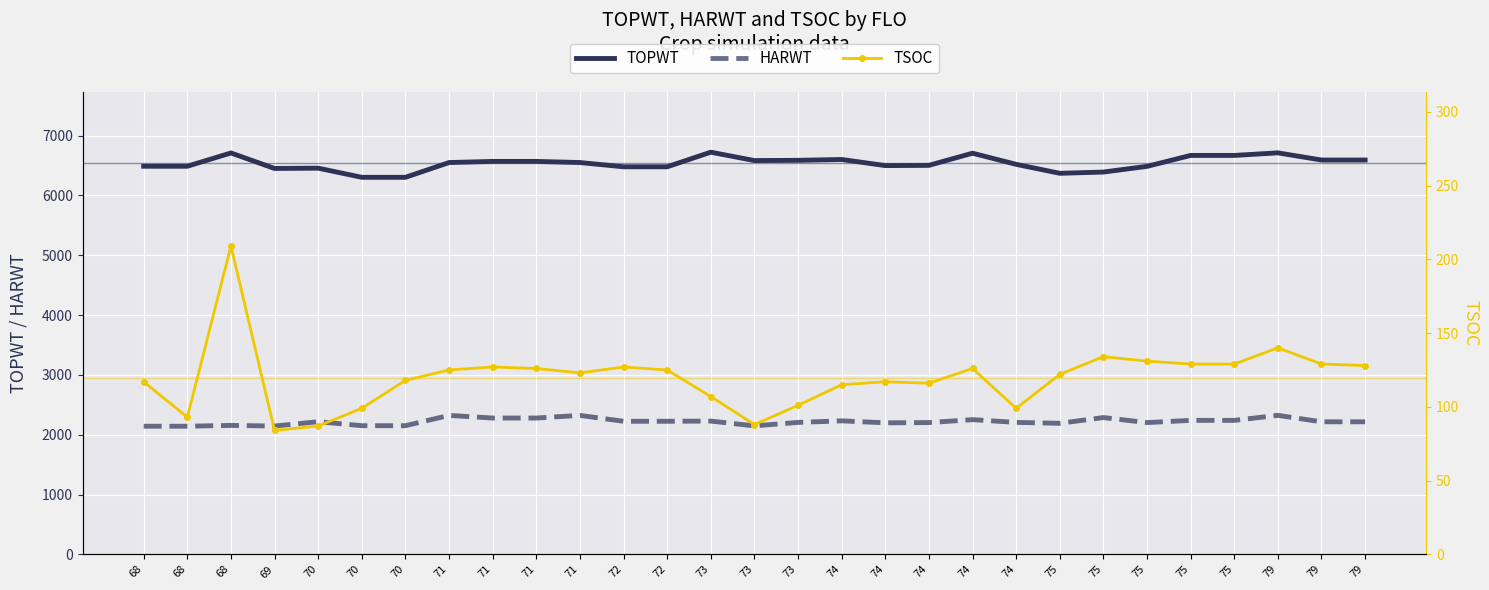

How many data points in HARWT are less than 2216?

13